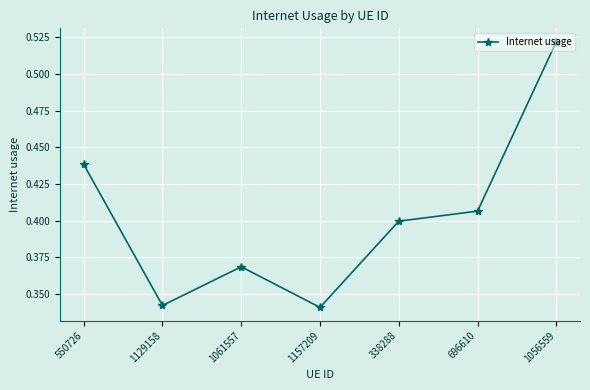

Which has a higher value, 338288 or 1129158?

338288